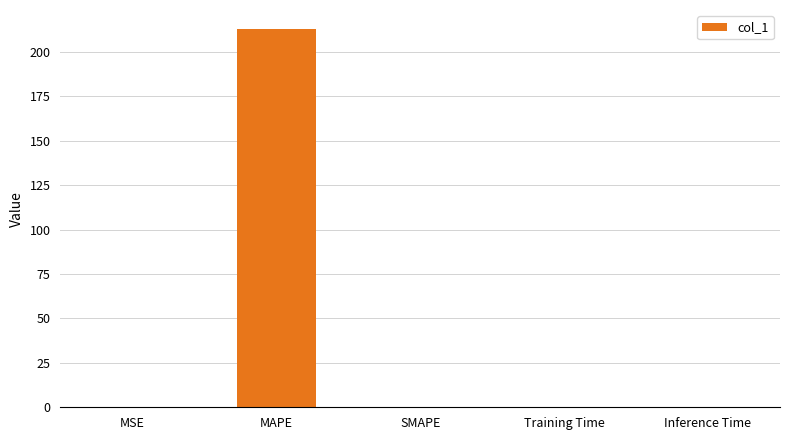

What is the greatest value displayed?

212.9